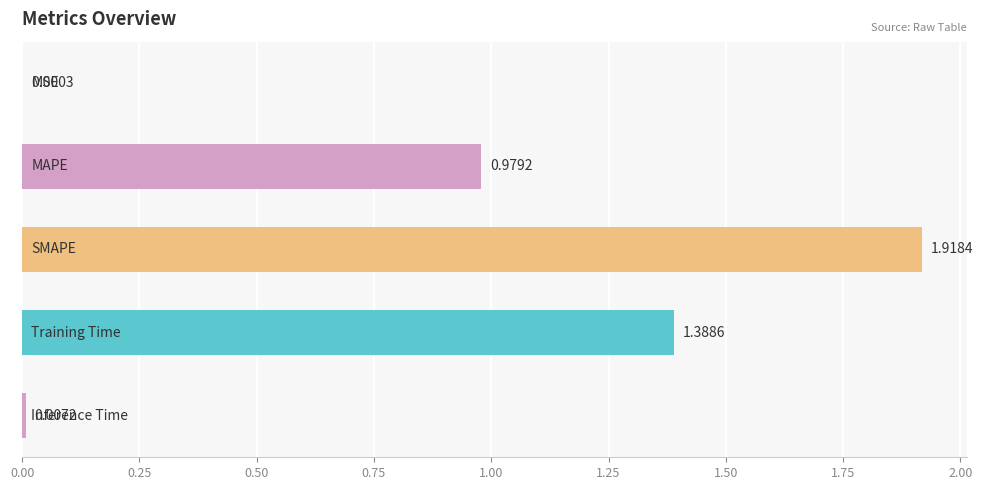

What is the average value?

0.9